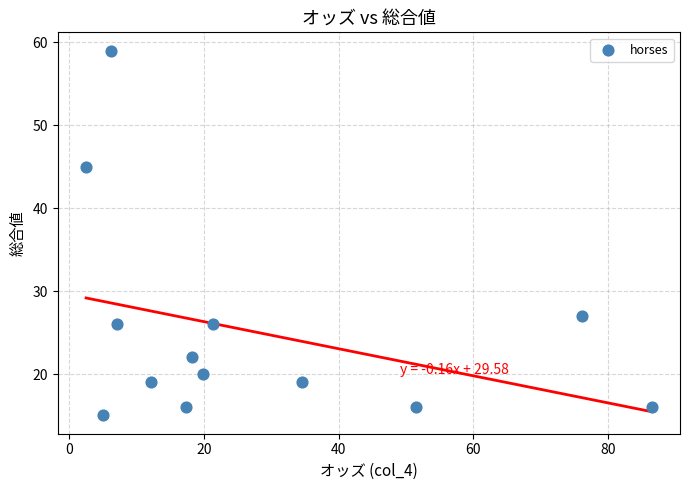

What Y value in the scatter plot is closest to 37?

45